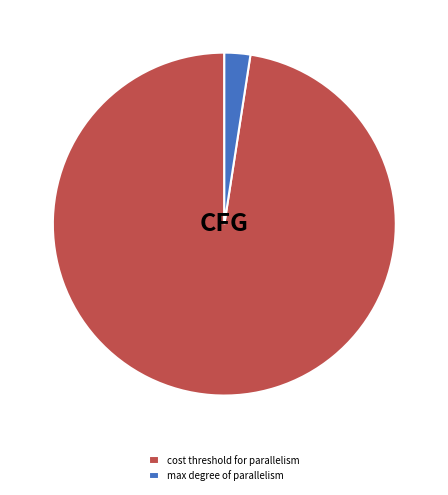

How many segments does this pie chart have?

2